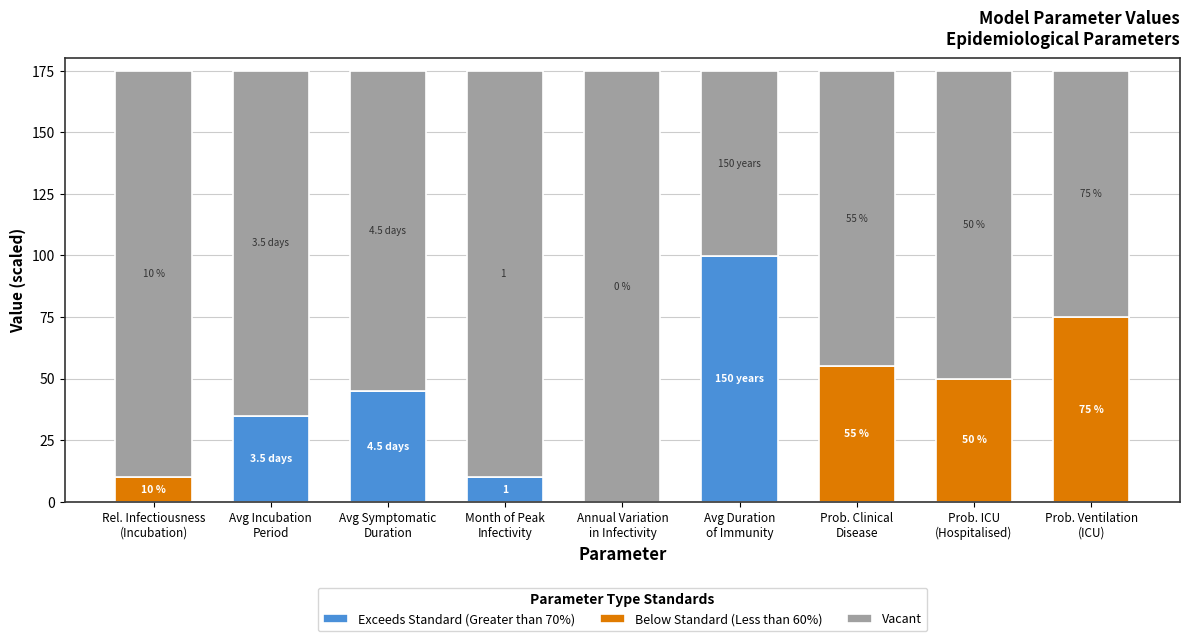

What is the sum of all Exceeds Standard (Greater than 70%) values?

189.8